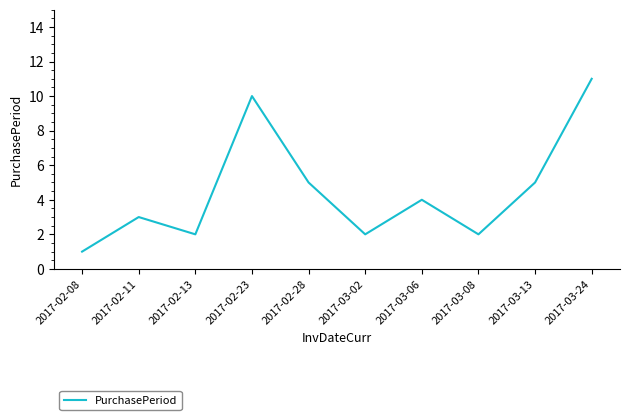

At which category does the data reach its first local peak?

2017-02-11